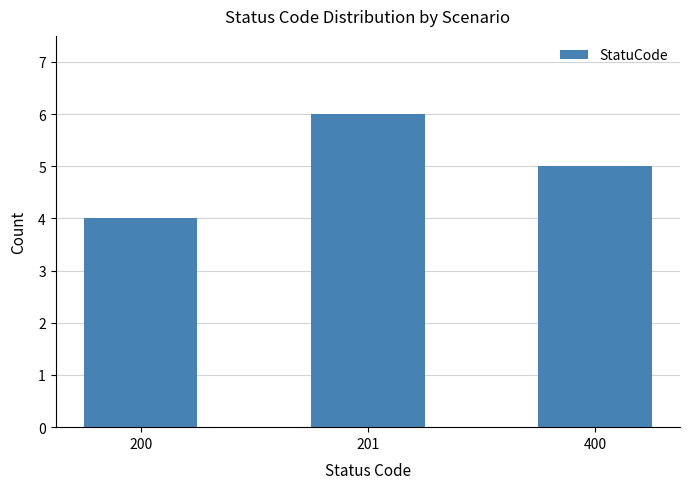

What is the greatest value displayed?

6